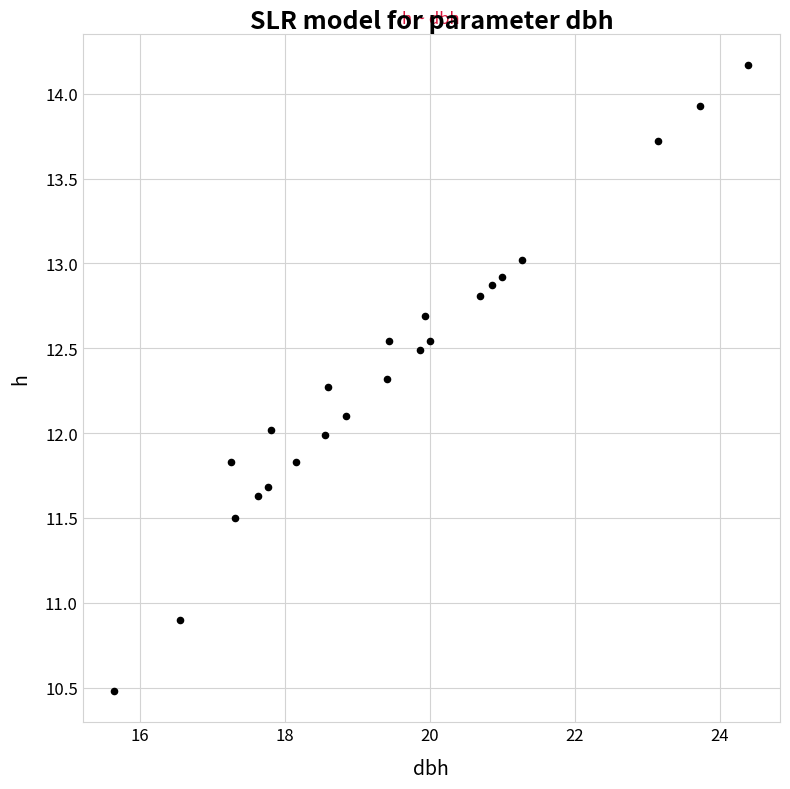

What is the range of X values (max minus min)?

8.7